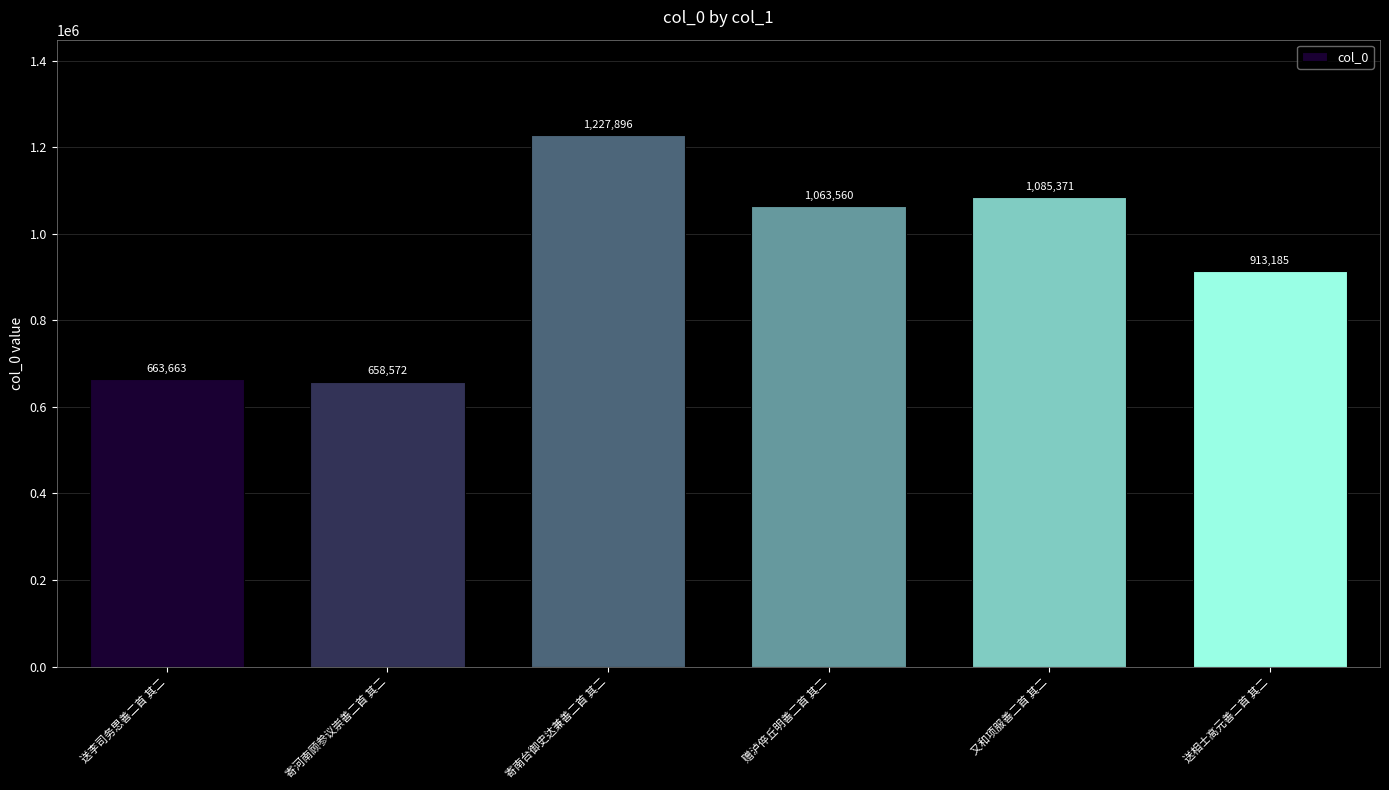

Does the chart contain stacked bars?

No